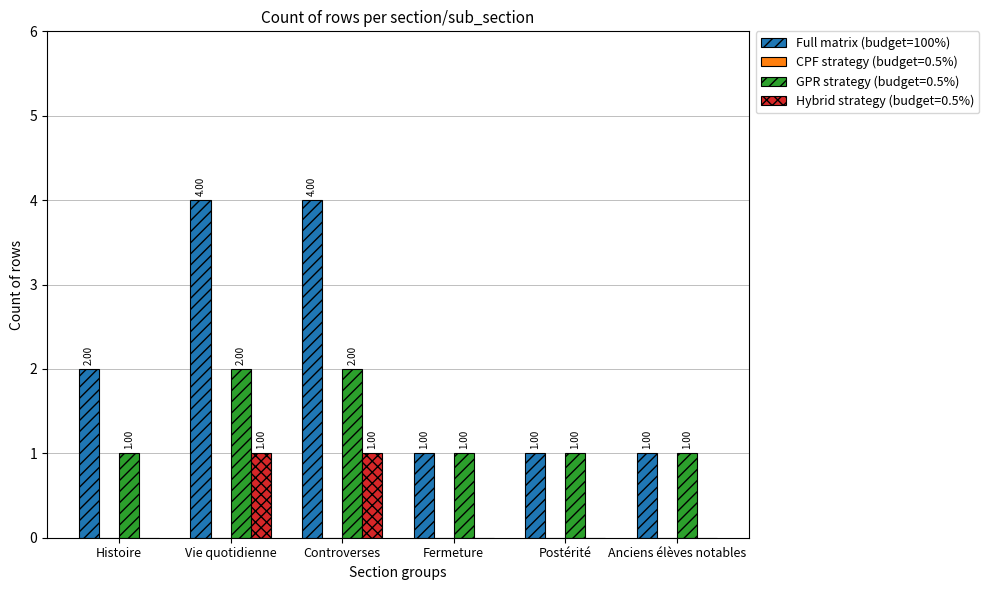

Which series has the largest total across all categories?

Full matrix (budget=100%)